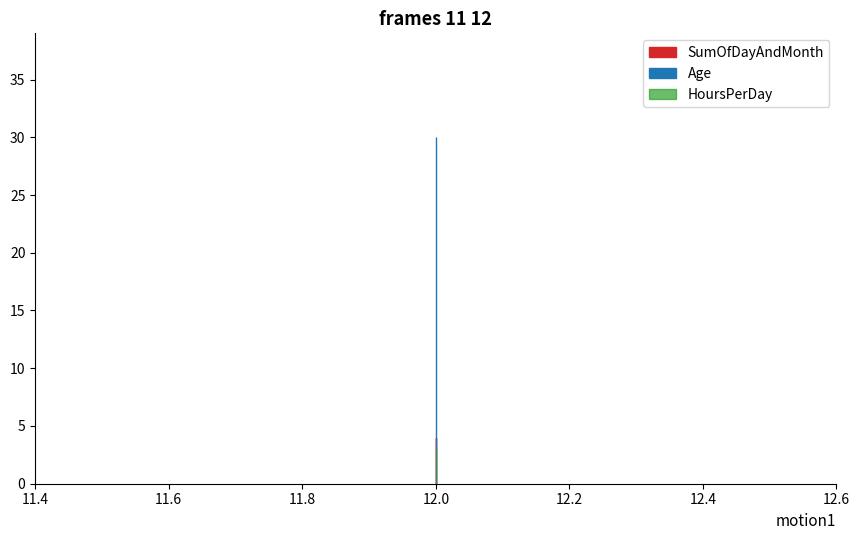

What is the highest value of the HoursPerDay series?

3